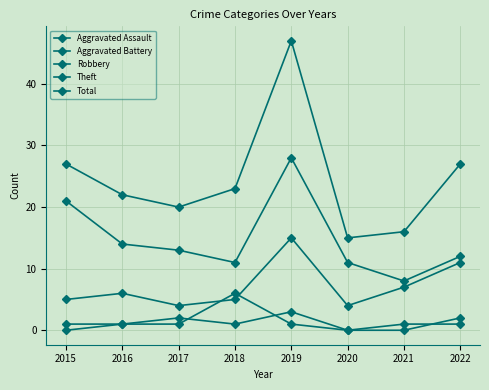

What is the maximum value for Theft?

28